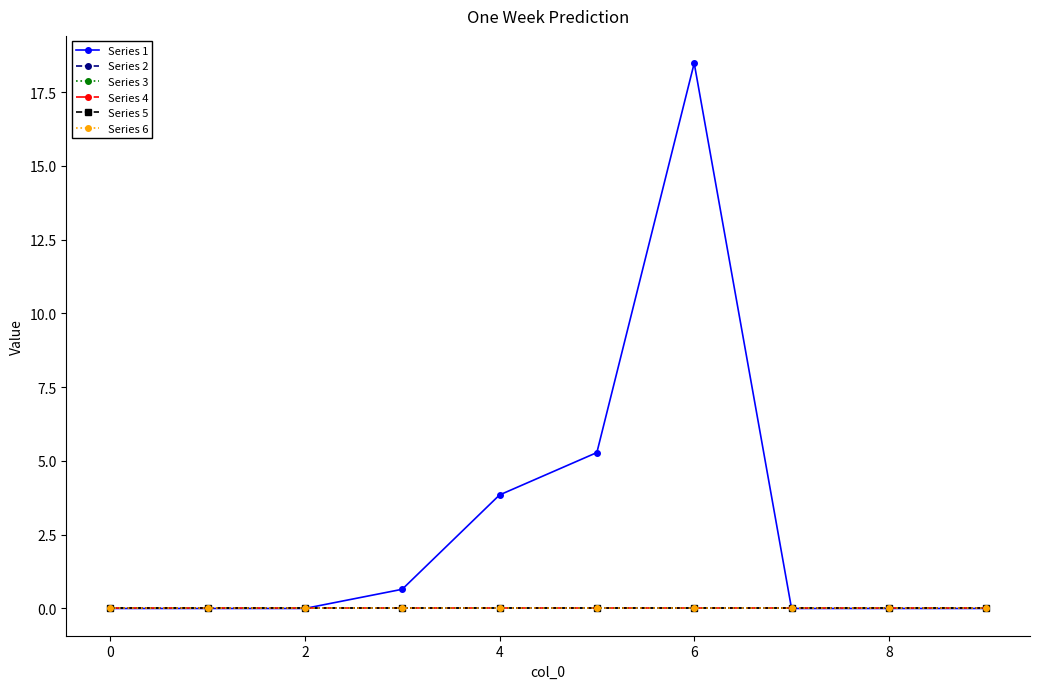

True or false: Series 4 has more than 1 interior local peaks.

False